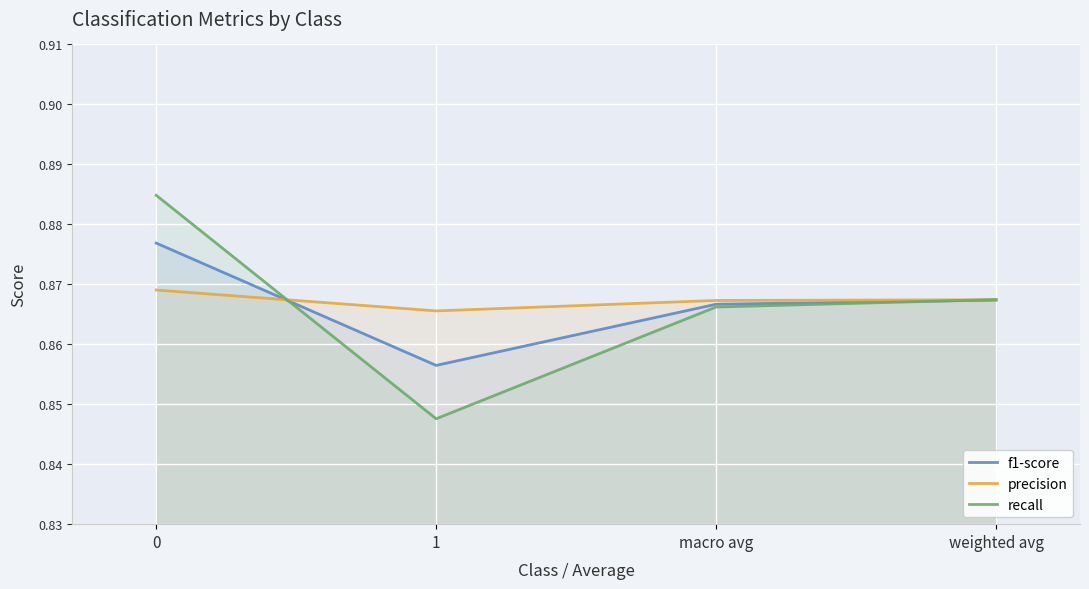

Which category has the lowest value in the f1-score series?

1